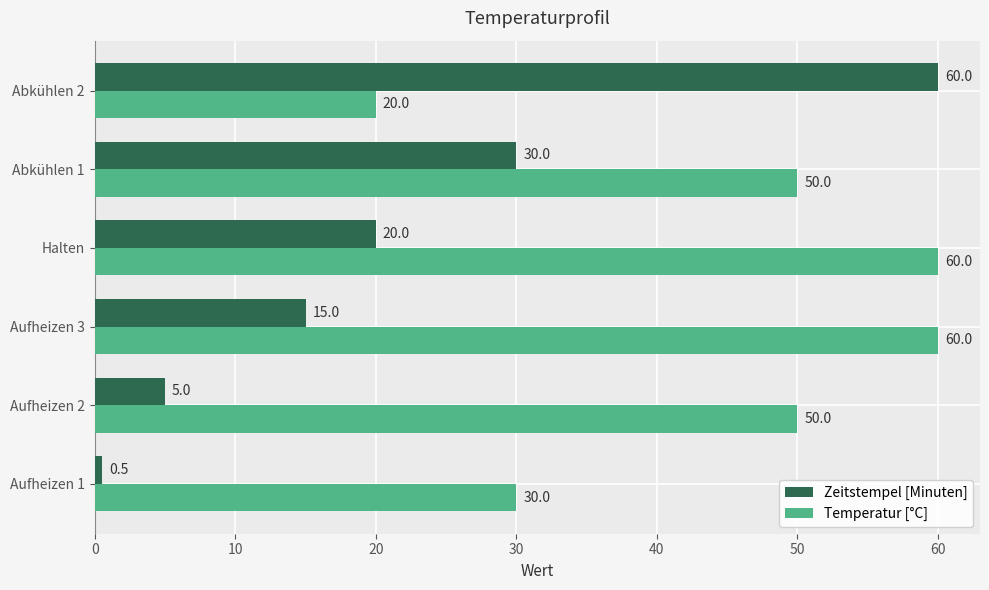

What is the minimum value for Temperatur [°C]?

20.0